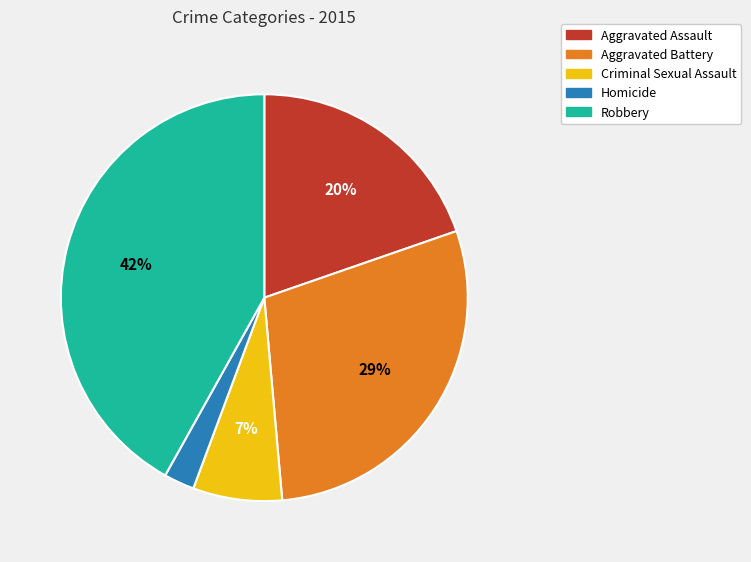

Which category has the smallest portion of the pie?

Homicide